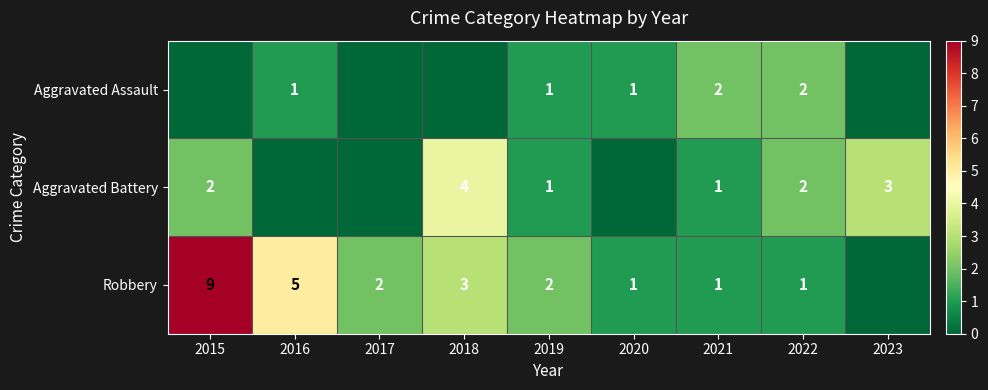

Which has a higher value, 2018 or 2022?

2022